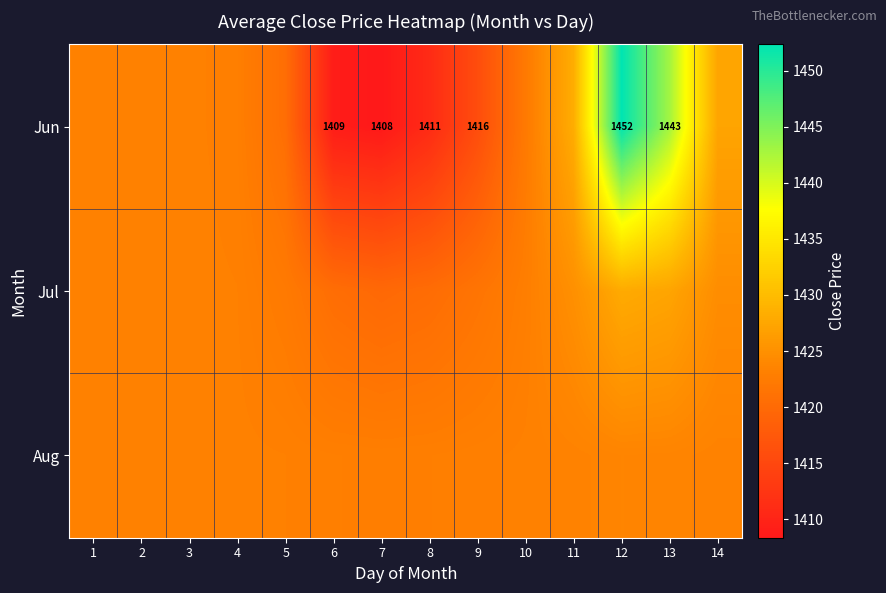

What is the minimum value for Aug?

1422.9